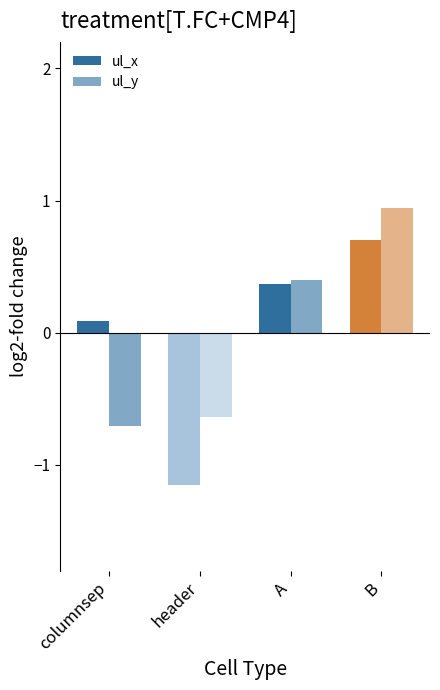

At how many categories does at least one series exceed 0?

3